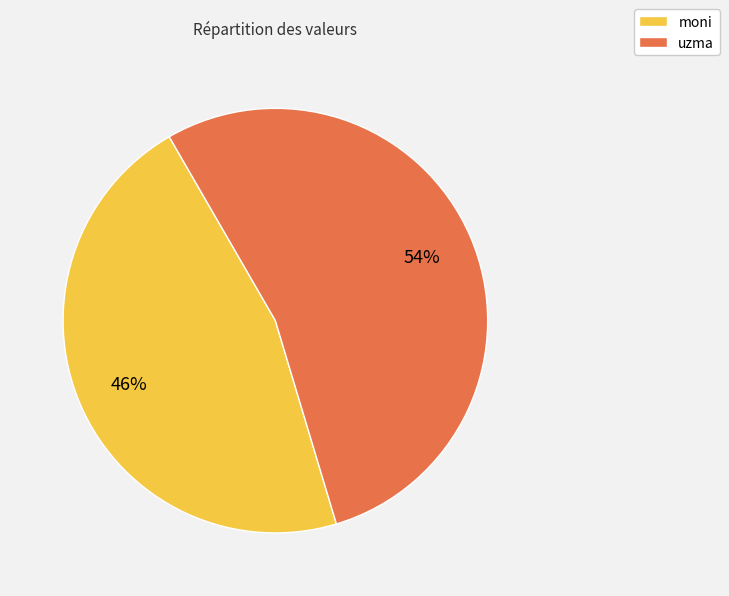

Is it true that uzma is 60% of the pie?

False